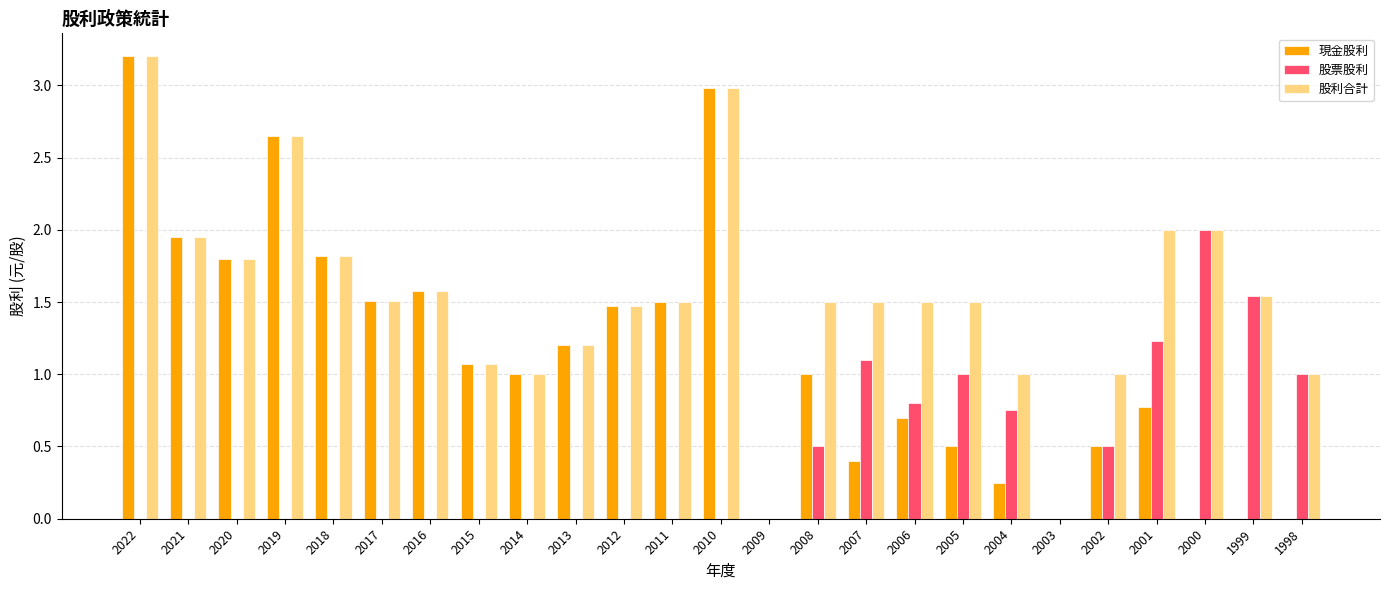

Between 2017 and 2001, which series saw the biggest shift?

股票股利